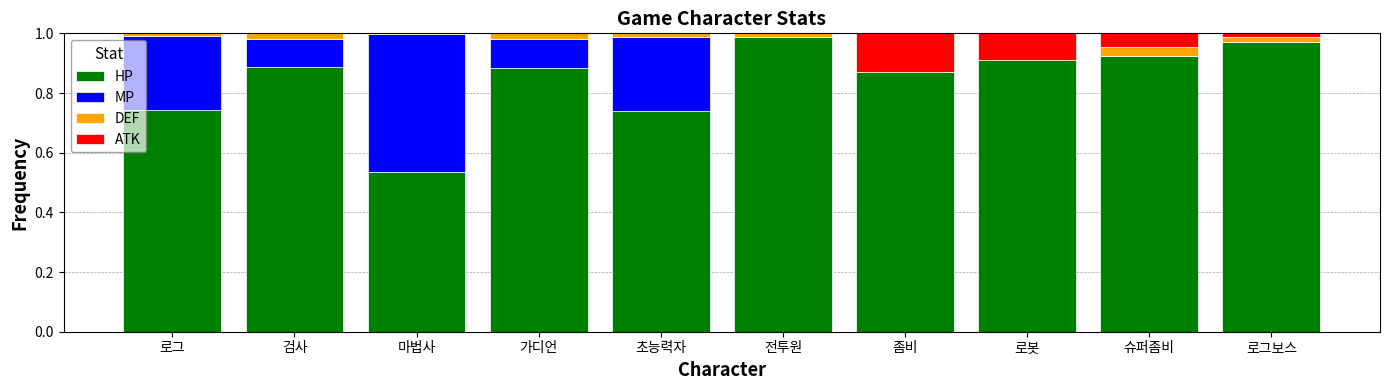

The HP series shows 1.6 at 전투원. True or false?

False